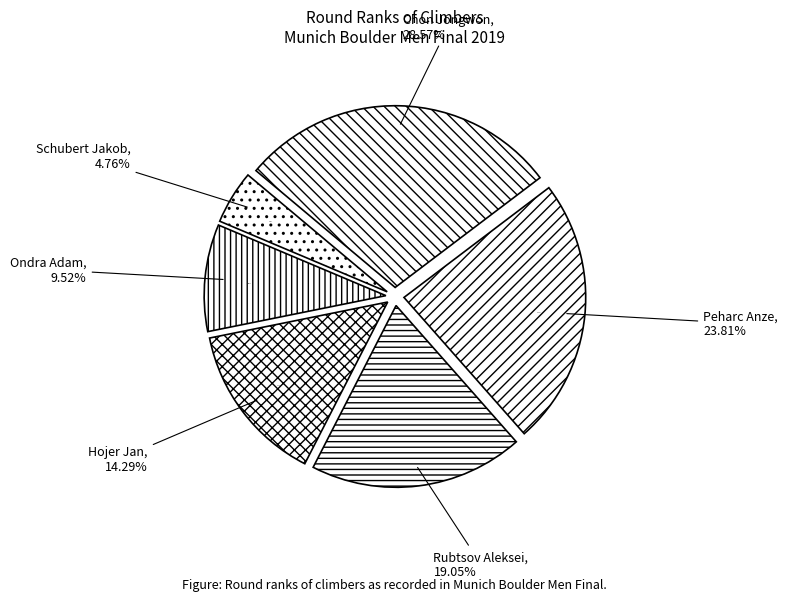

To the nearest percent, what portion does Hojer Jan represent?

14%